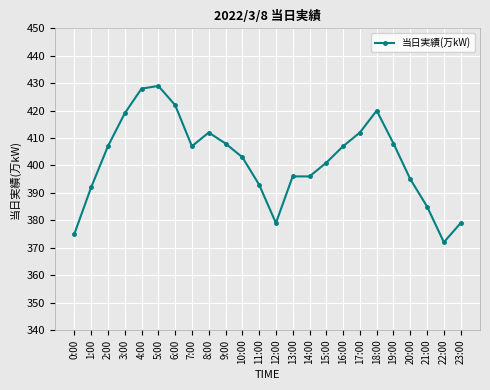

What is the change in value from 6:00 to 19:00?

-14